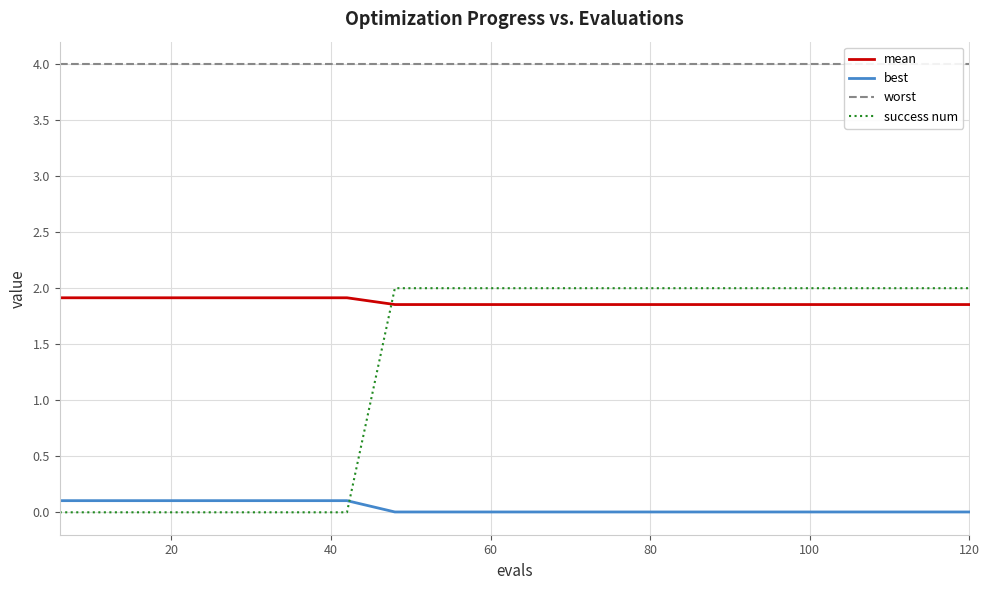

The value of success num at 60 is 2.0. True or false?

True